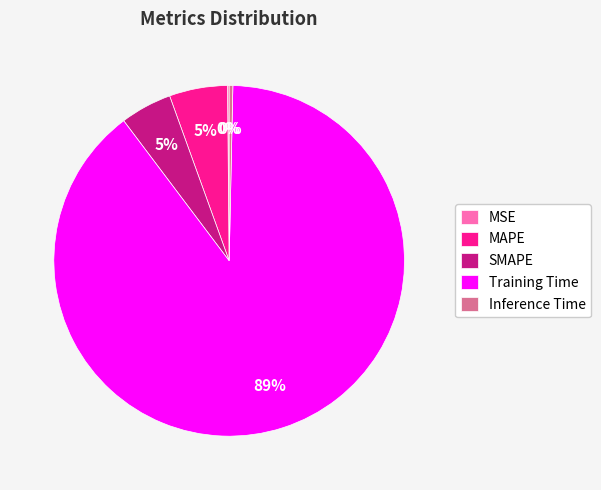

True or false: Inference Time accounts for 0% of the total.

True